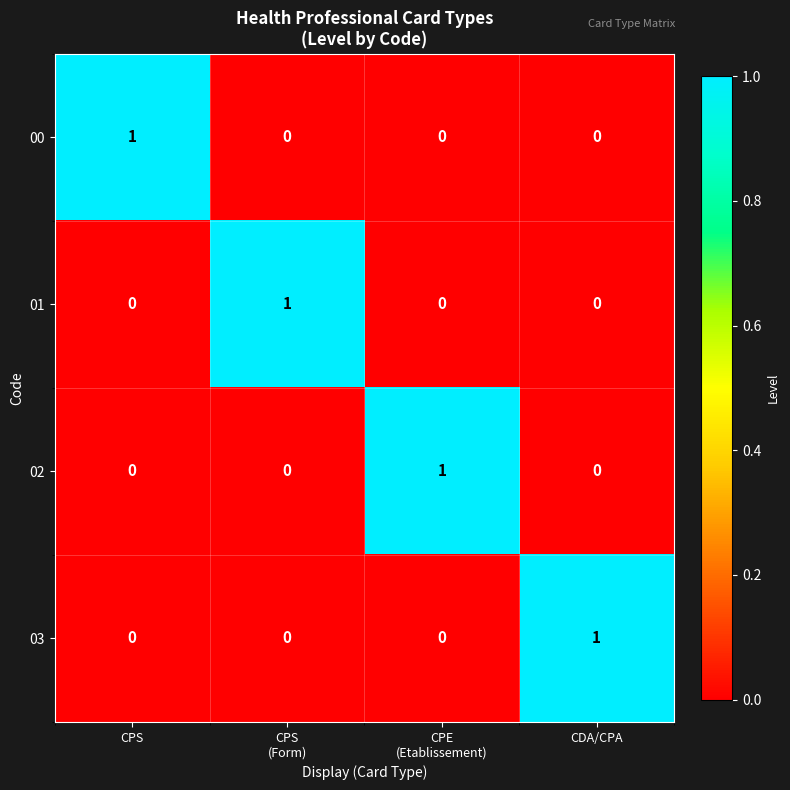

At which label does 00 reach its peak?

CPS